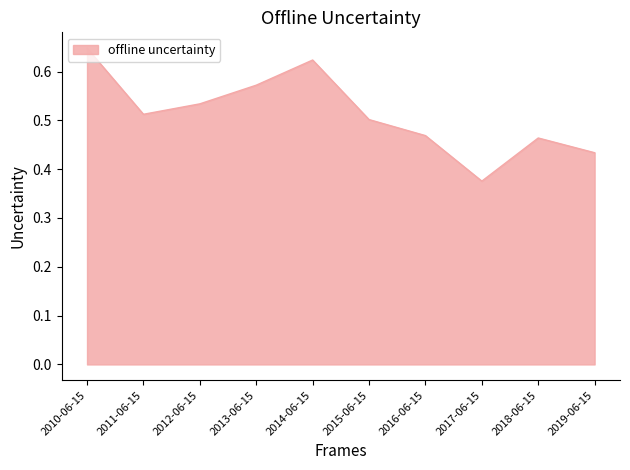

Where is the data nearest to the value 0?

2017-06-15